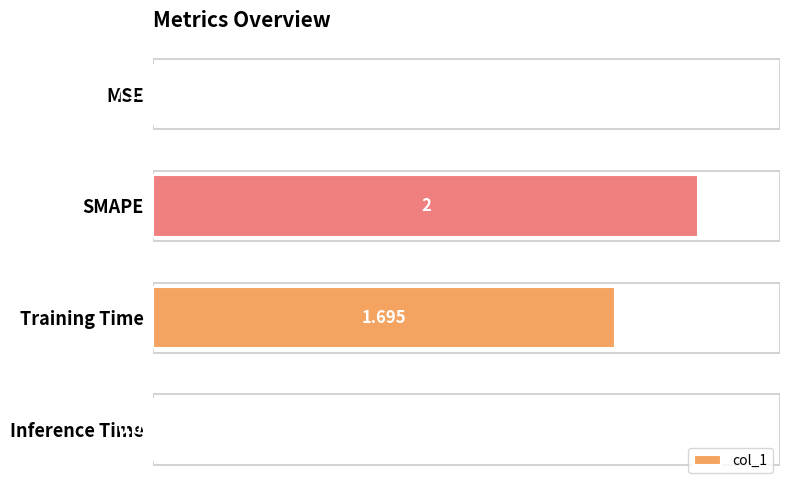

Where is the data nearest to the value 1?

Training Time